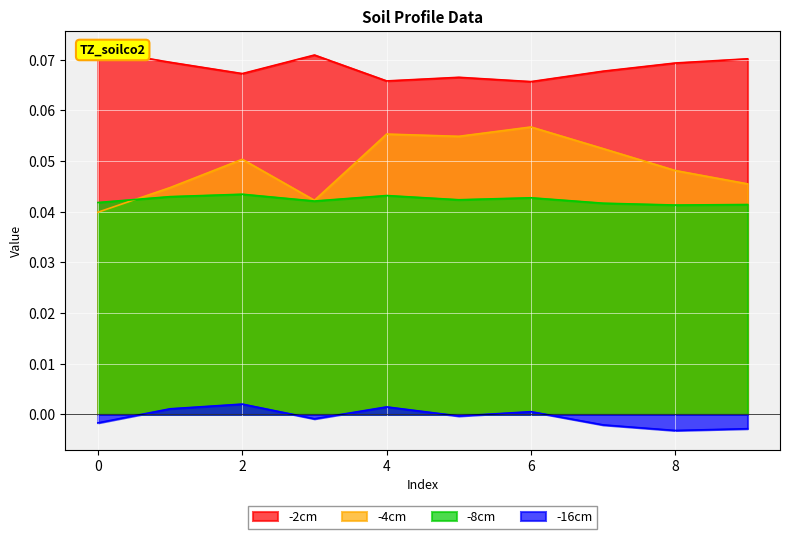

What is the total value across all series at 7?

0.2